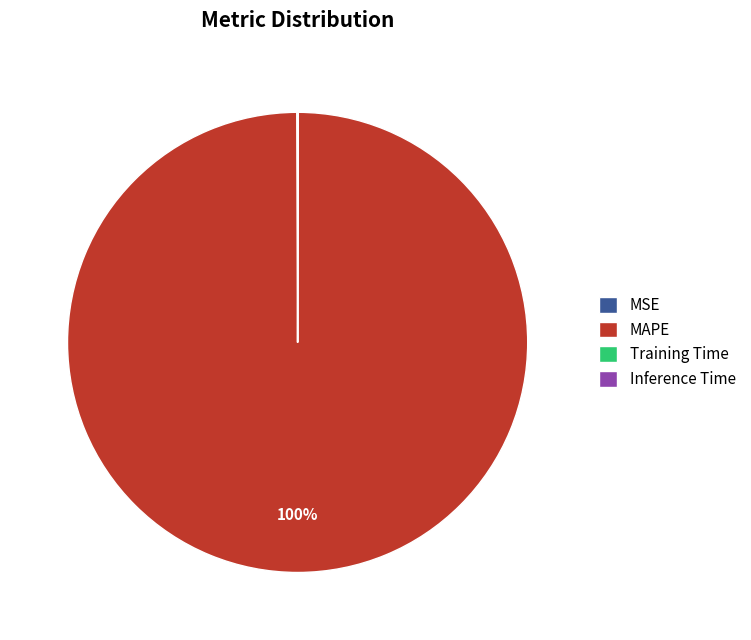

To the nearest percent, what is the average slice percentage?

25%